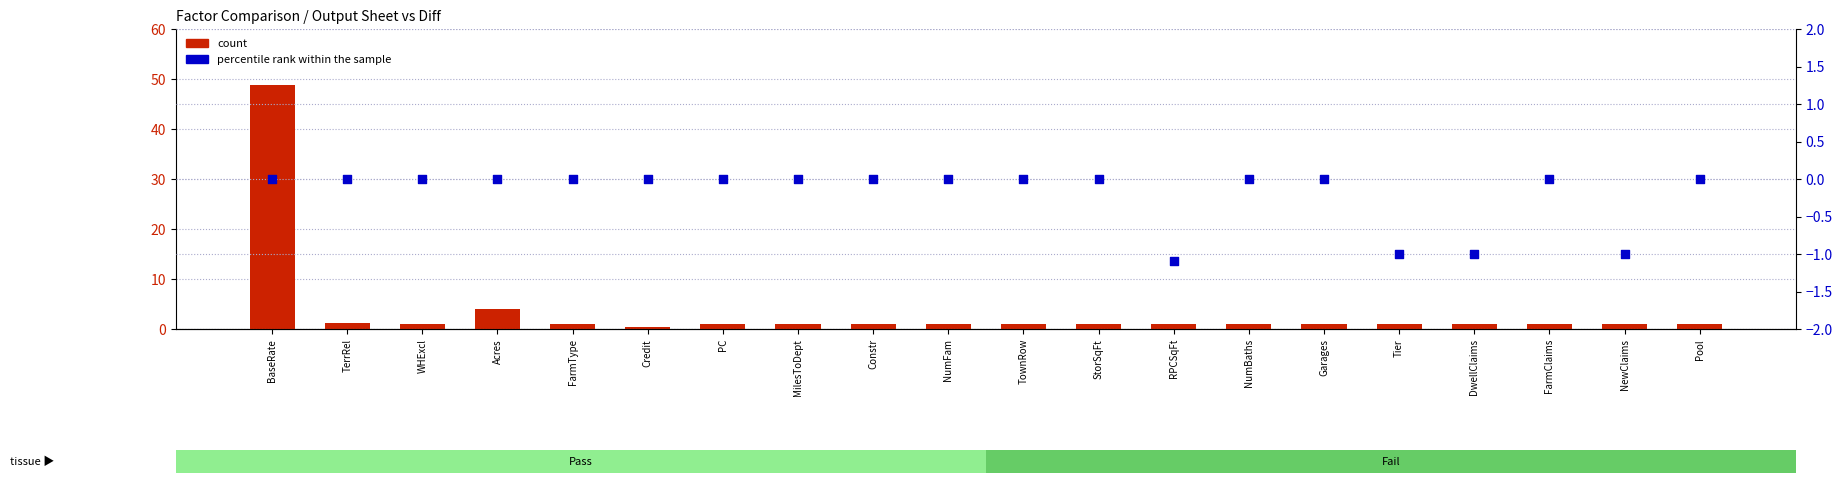

What are all the series names shown in the legend?

count, percentile rank within the sample